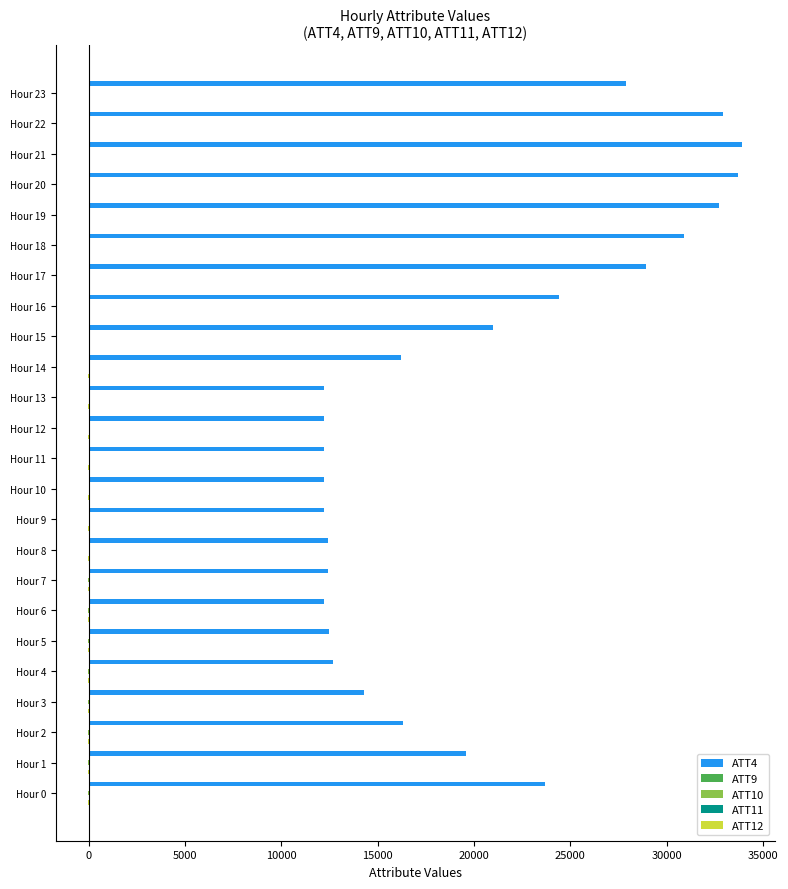

What is the maximum value shown in the chart?

33900.0